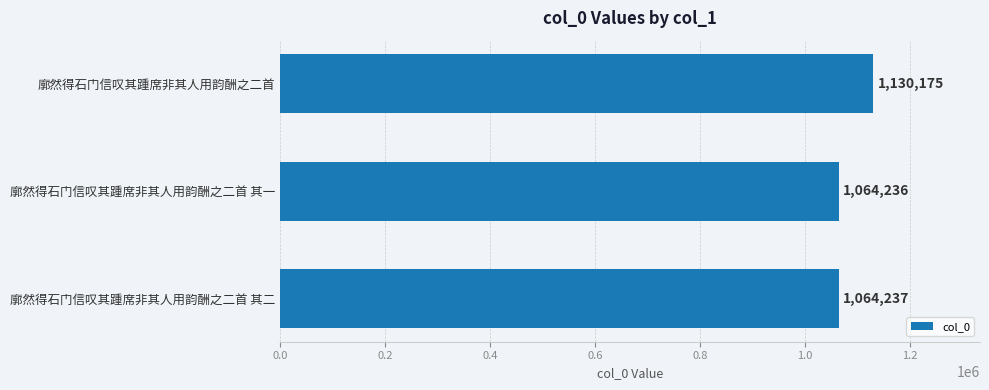

The chart shows a value of 1064236 at 廓然得石门信叹其踵席非其人用韵酬之二首 其一. True or false?

True